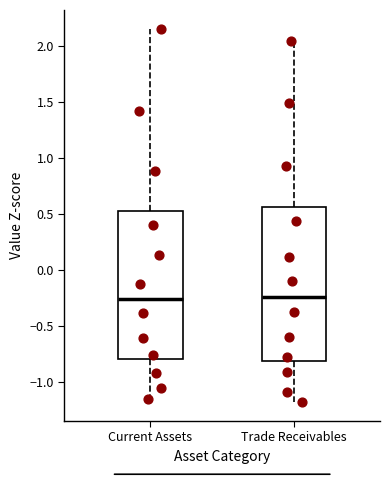

Where is the upper edge of the box for Current Assets on the y-axis? The values are not printed on the chart, so give them approximately, as read against the axis.

0.50